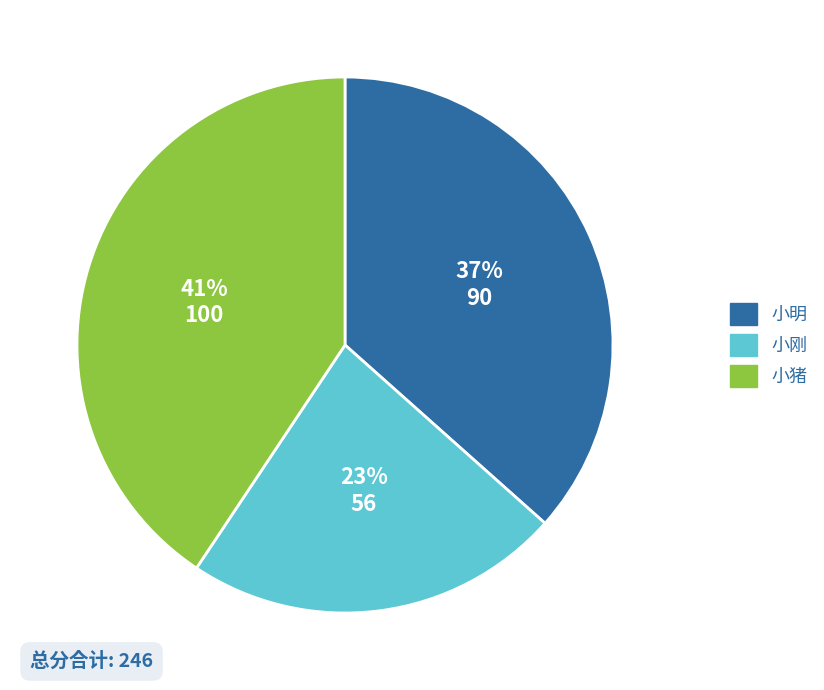

To the nearest percent, what portion does 小猪 represent?

41%